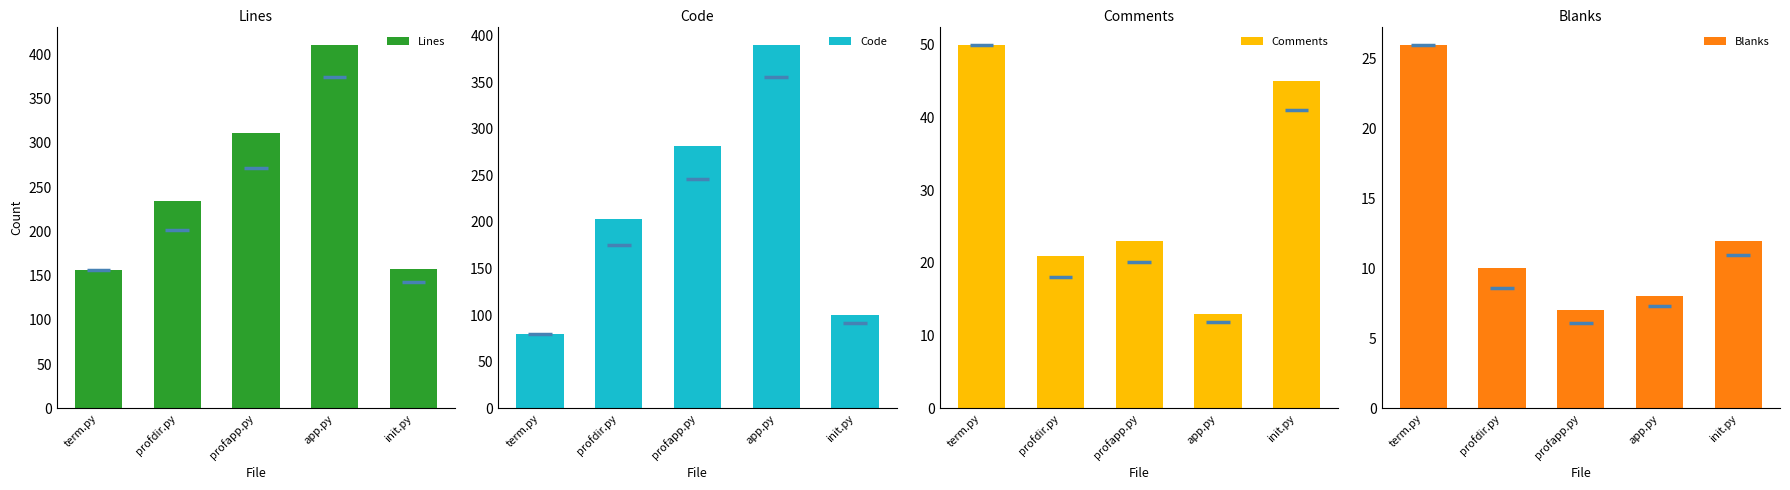

Count the number of categories in the chart.

5